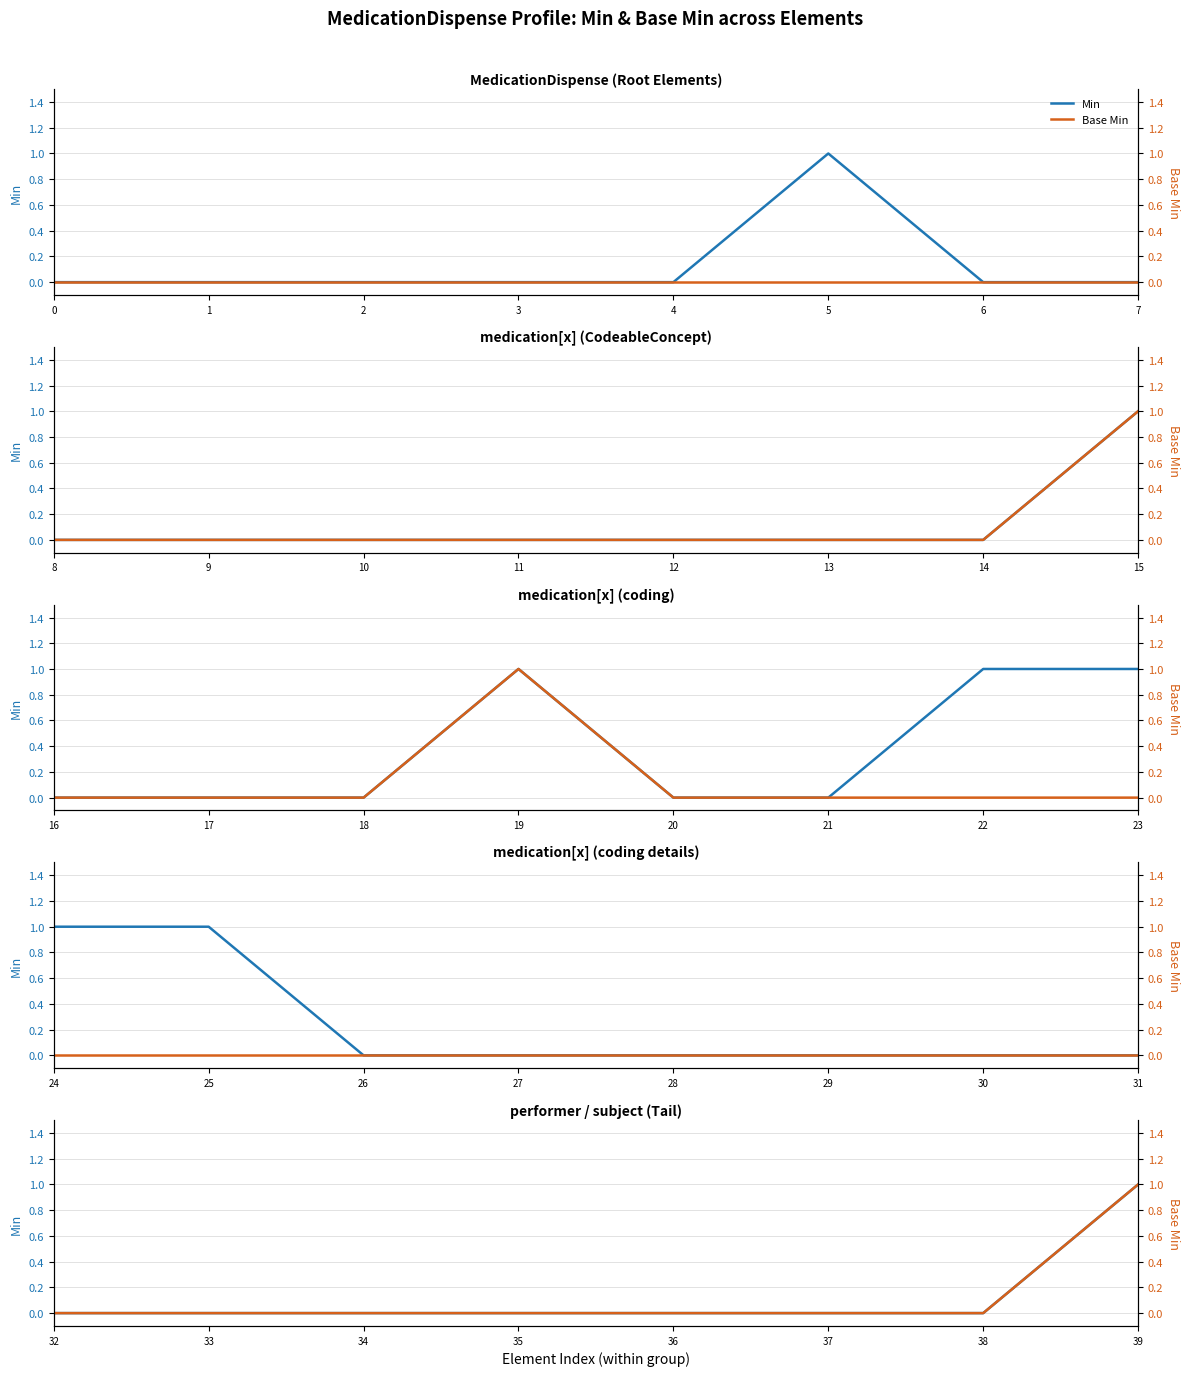

Is the value of Base Min at 4 greater than the value of Min at 7?

No